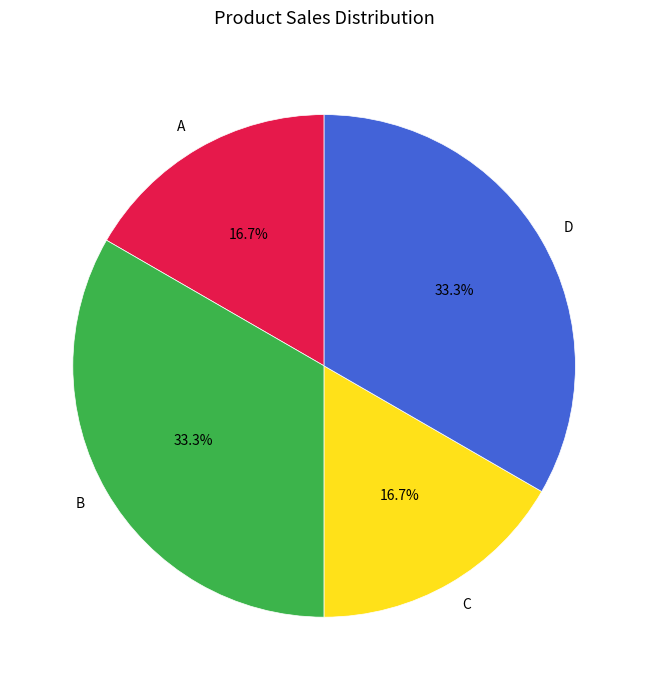

To the nearest percent, what is the average slice percentage?

25%